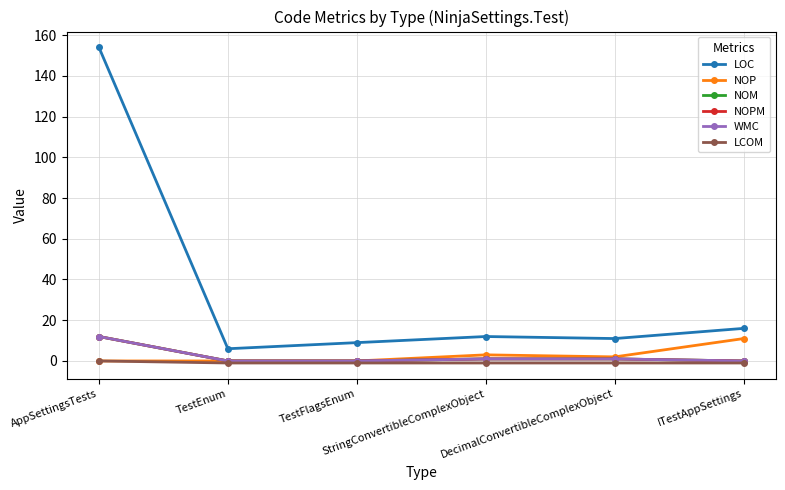

Is this an area chart (filled region under the line)?

No